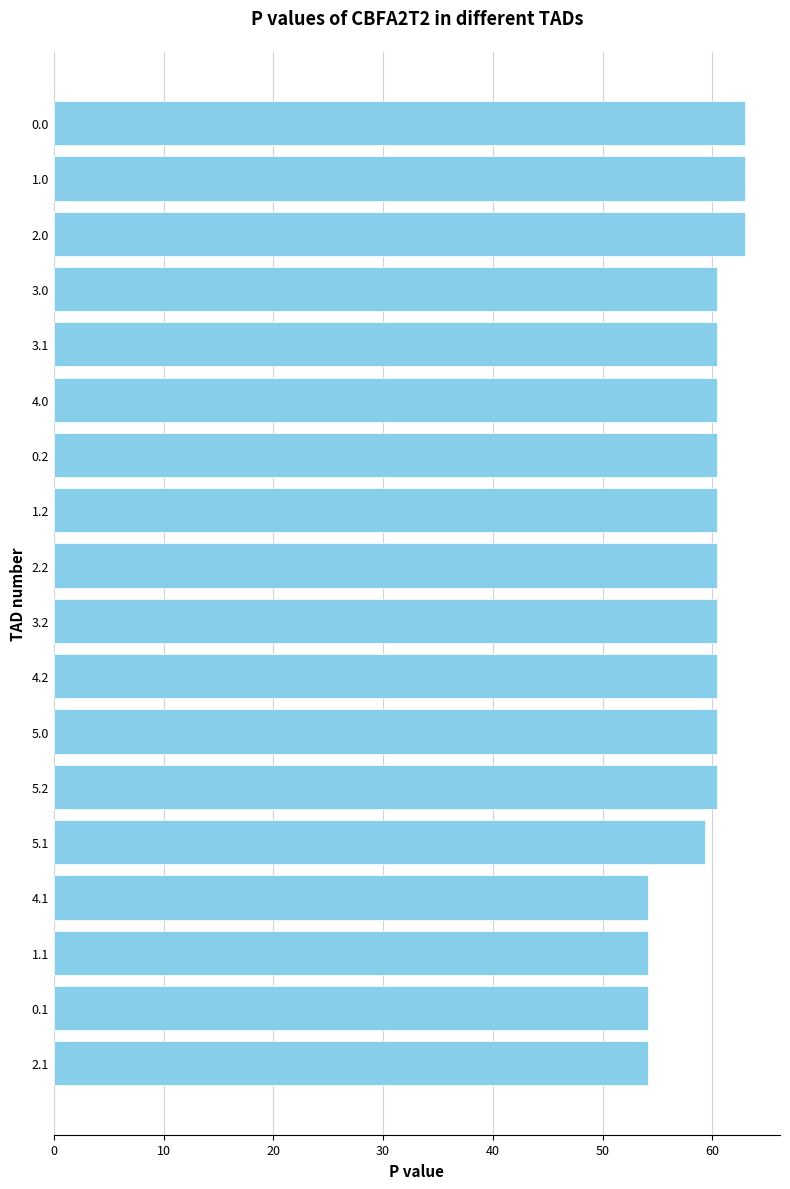

Is it true that the value at 0.2 is 95.5?

False